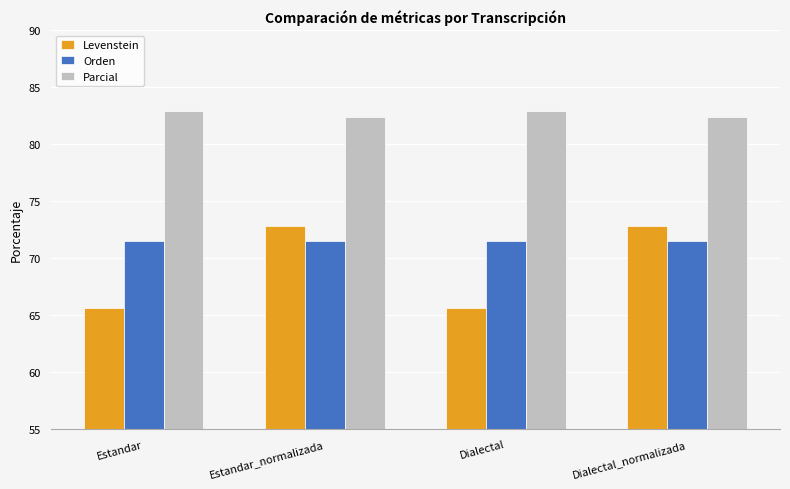

How many groups of bars are there?

4